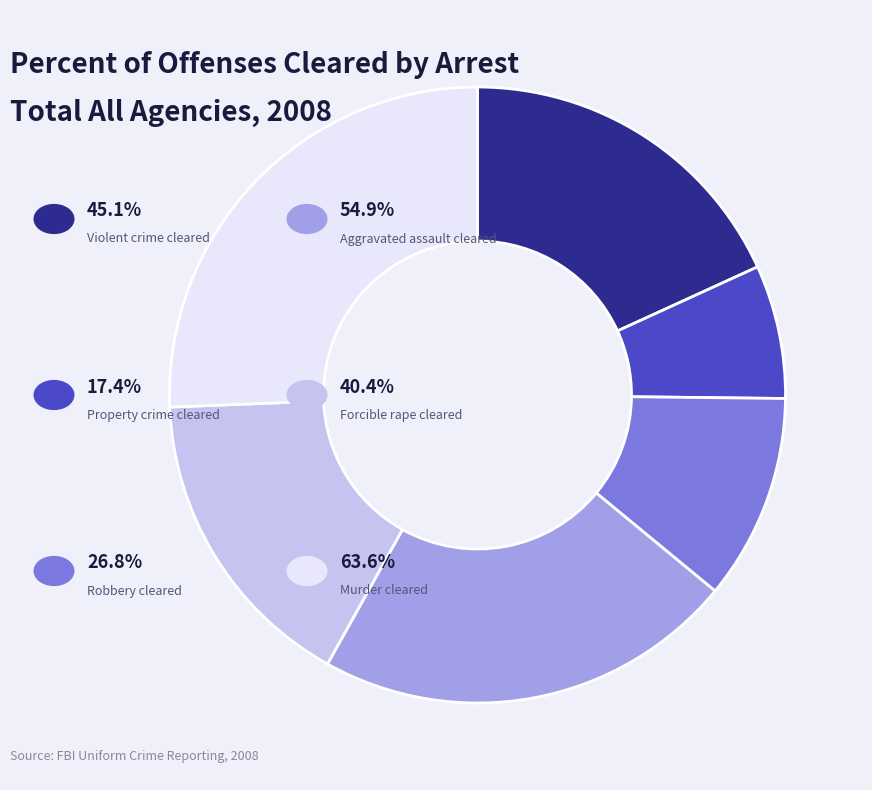

Does any single category account for the majority?

No